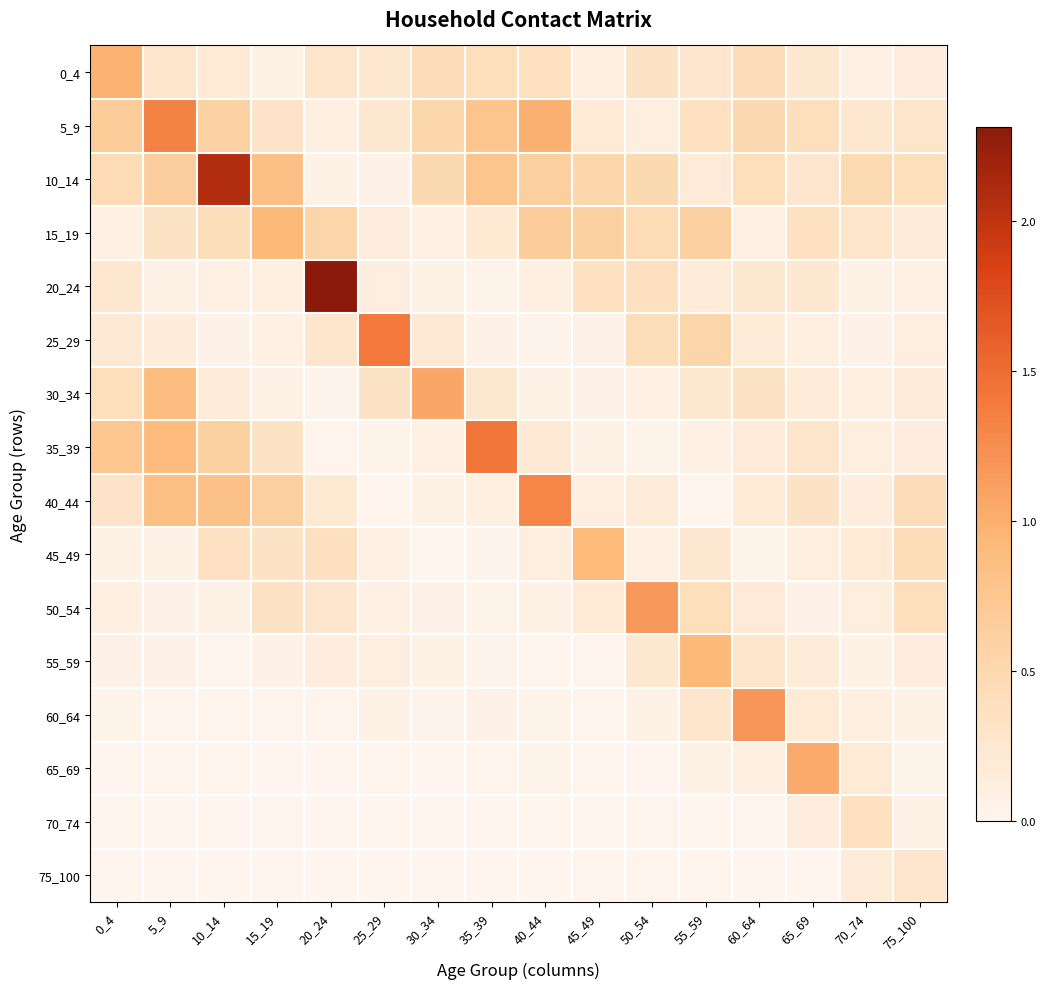

Between 30_34 and 10_14, which is larger?

30_34